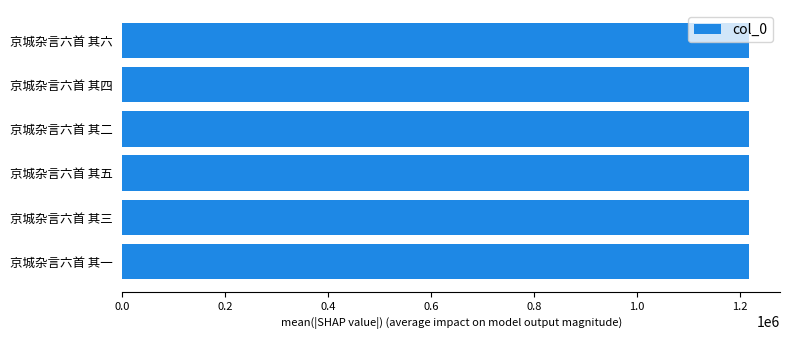

True or false: the data shows 1748642 at 京城杂言六首 其六.

False